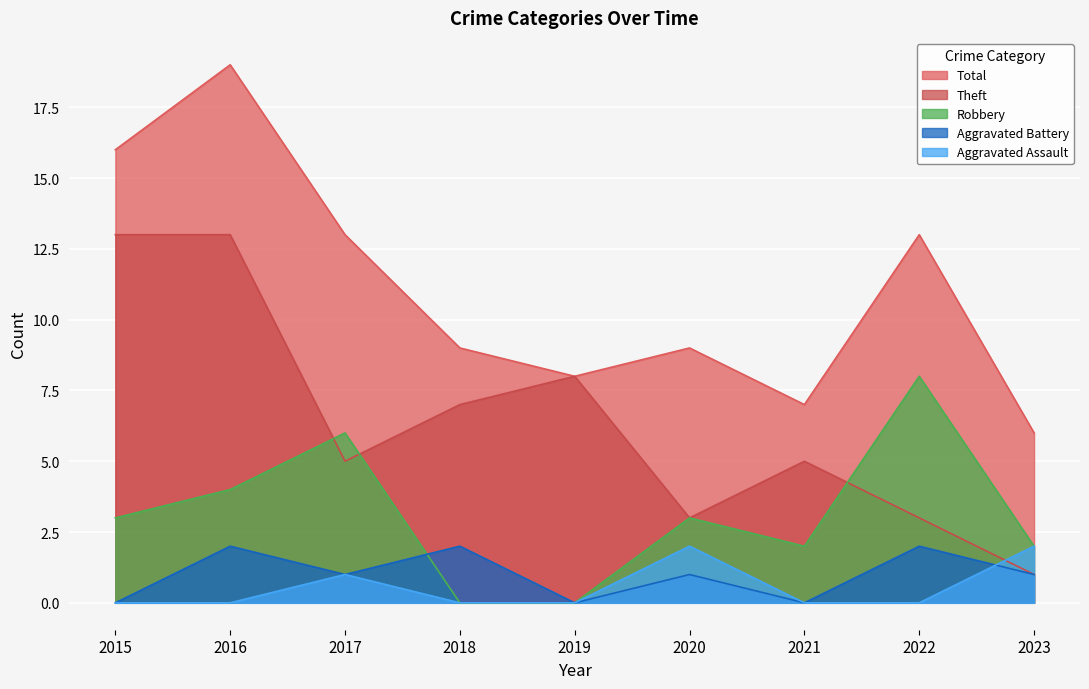

Does the chart display data point markers on the line(s)?

No